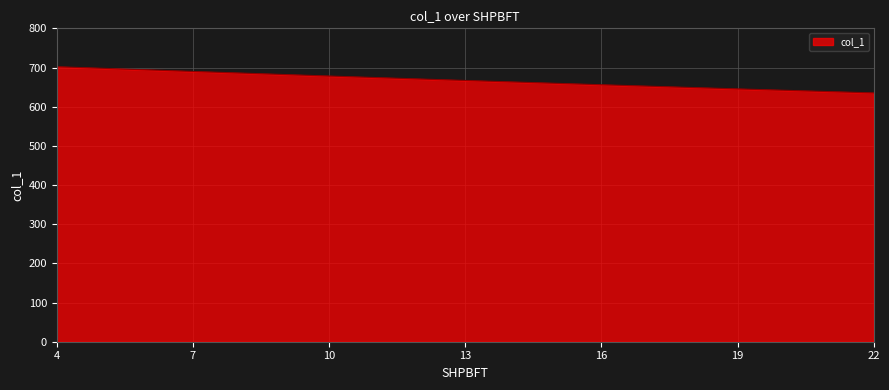

Reading left to right, what are all the values shown in this chart?

702.0	689.9	678.2	666.9	656.0	645.4	635.1